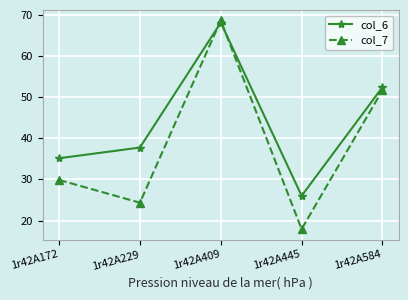

Where is col_6 nearest to the value 47?

1r42A584